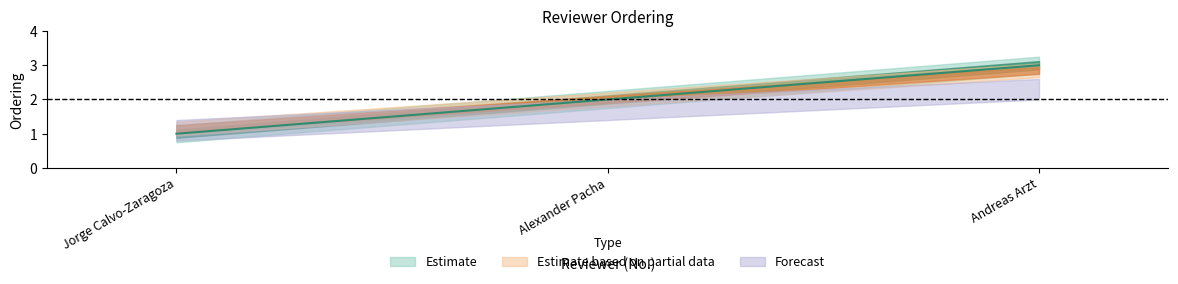

The chart shows a value of 0 at Jorge Calvo-Zaragoza. True or false?

False